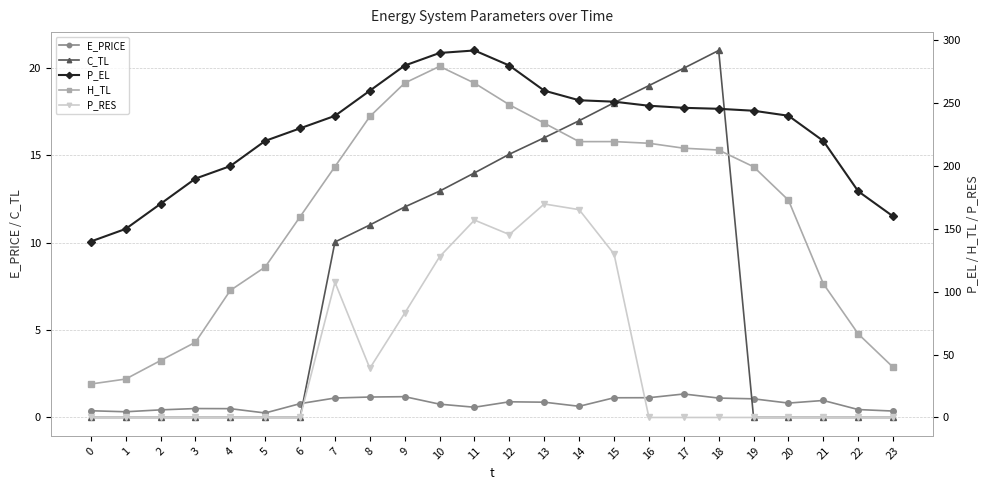

Which series has the largest total across all categories?

P_EL